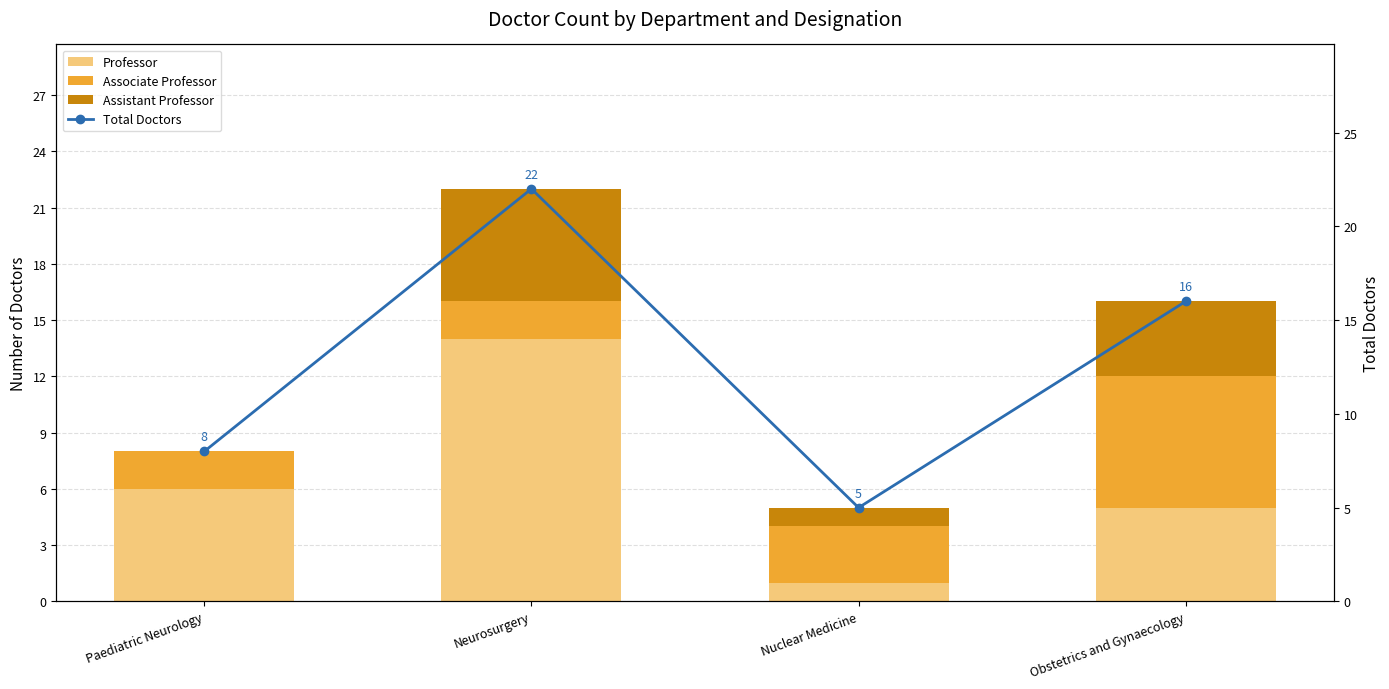

Where does the Total Doctors series first go above 16?

Neurosurgery